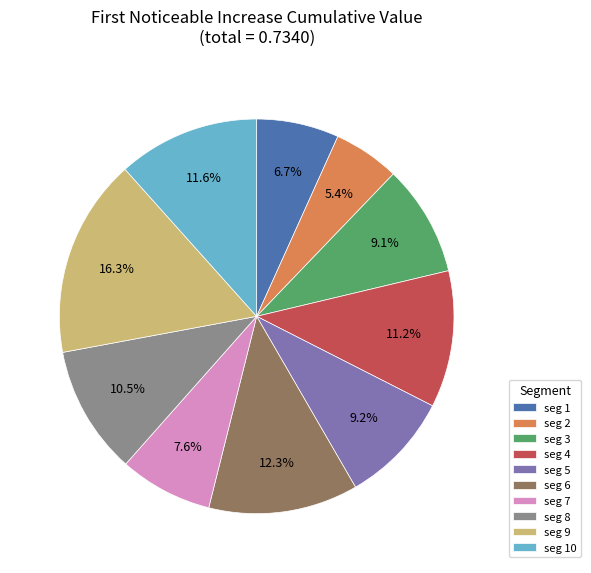

Between seg 8 and seg 7, which is larger?

seg 8